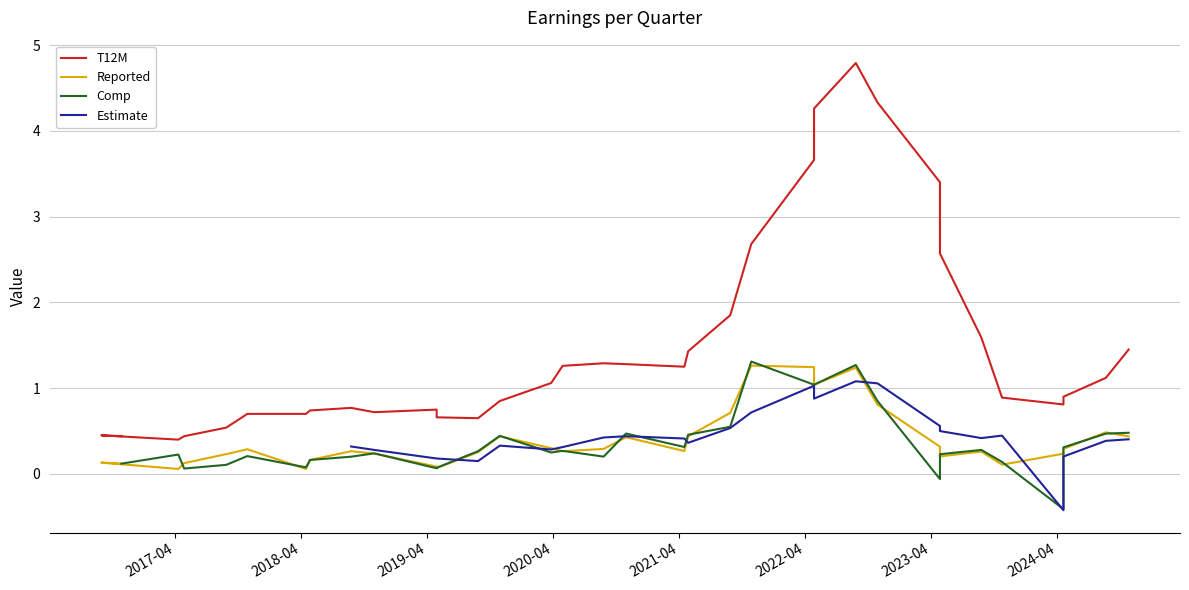

True or false: T12M has a value of 2.1 at 16.

False